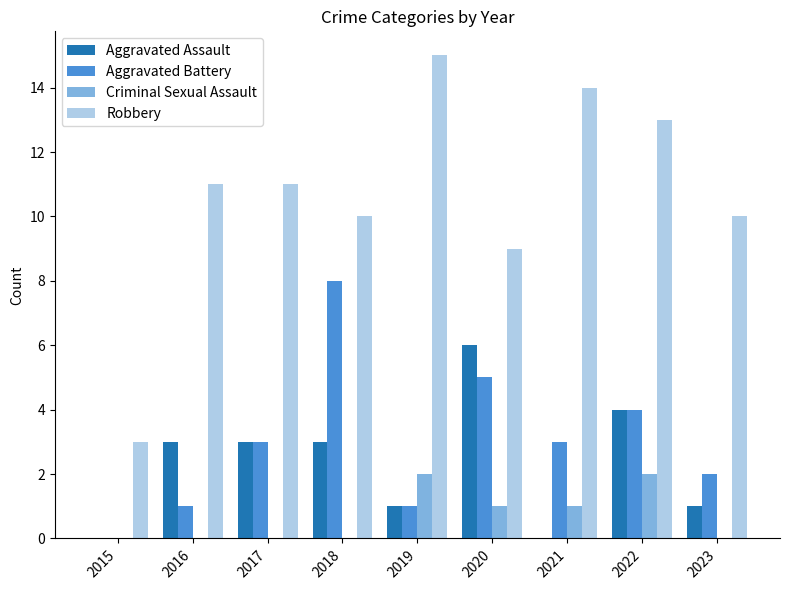

What is the maximum value shown in the chart?

15